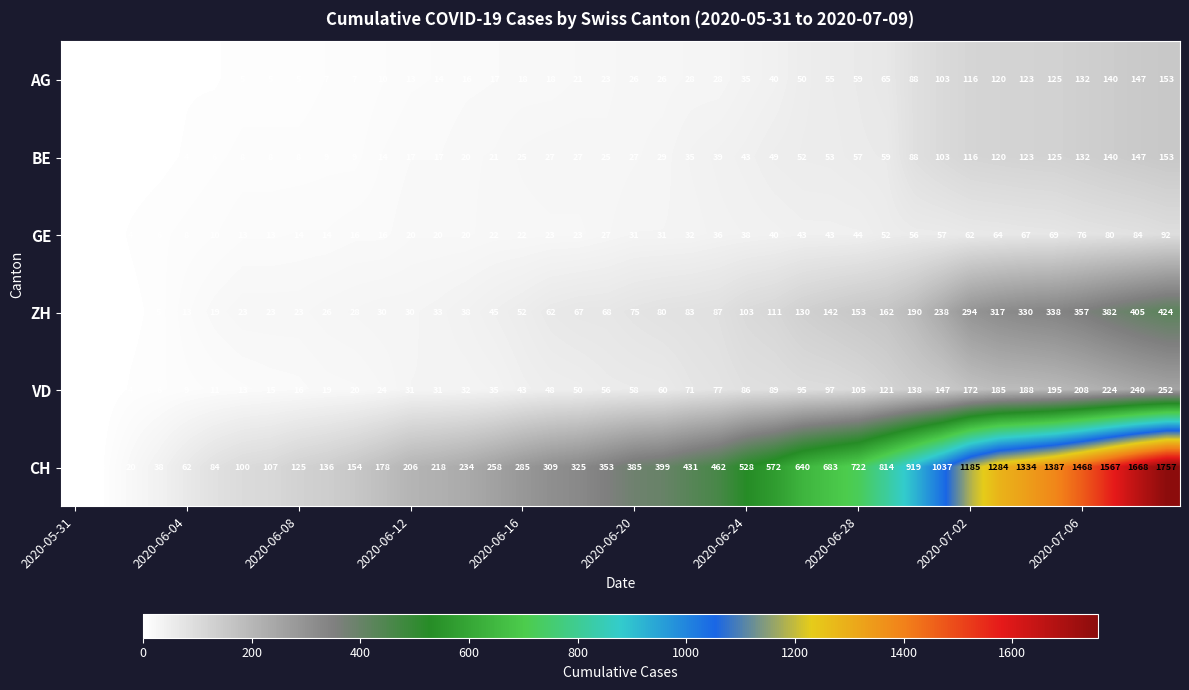

What is the sum of the GE values at 2020-06-12 and 2020-06-28?

64